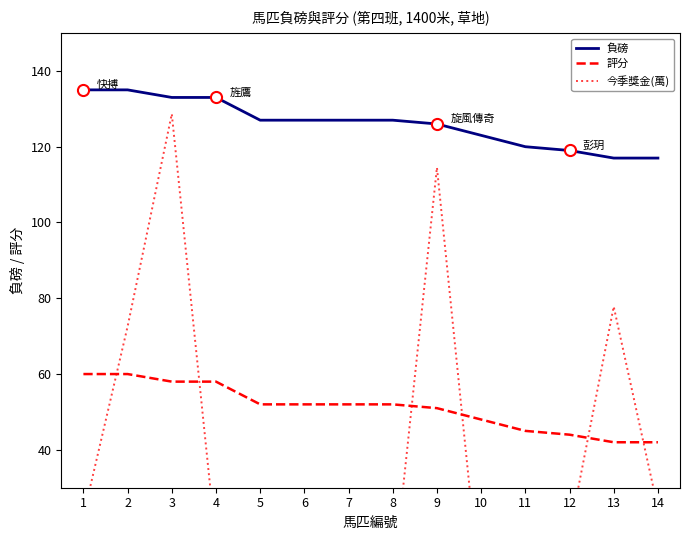

What is the sum of all 負磅 values?

1766